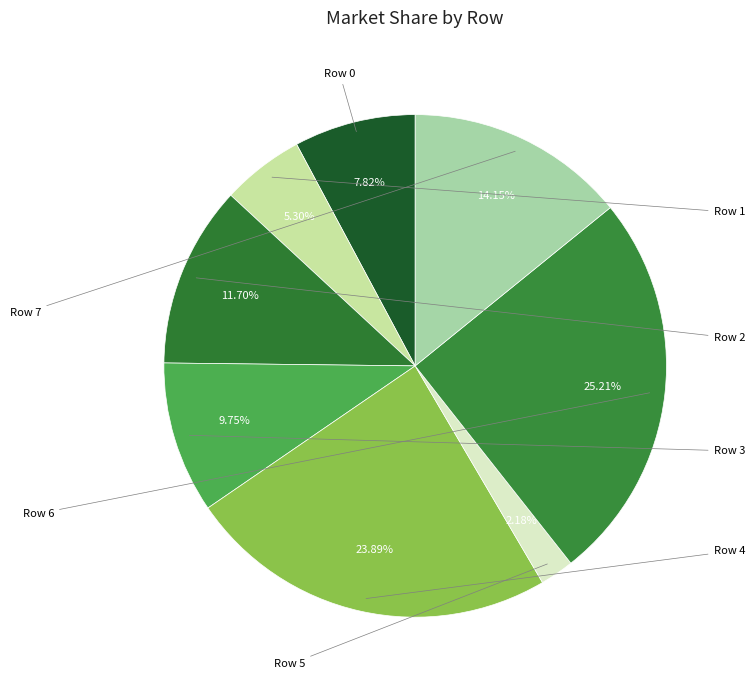

How many slices are in this pie chart?

8